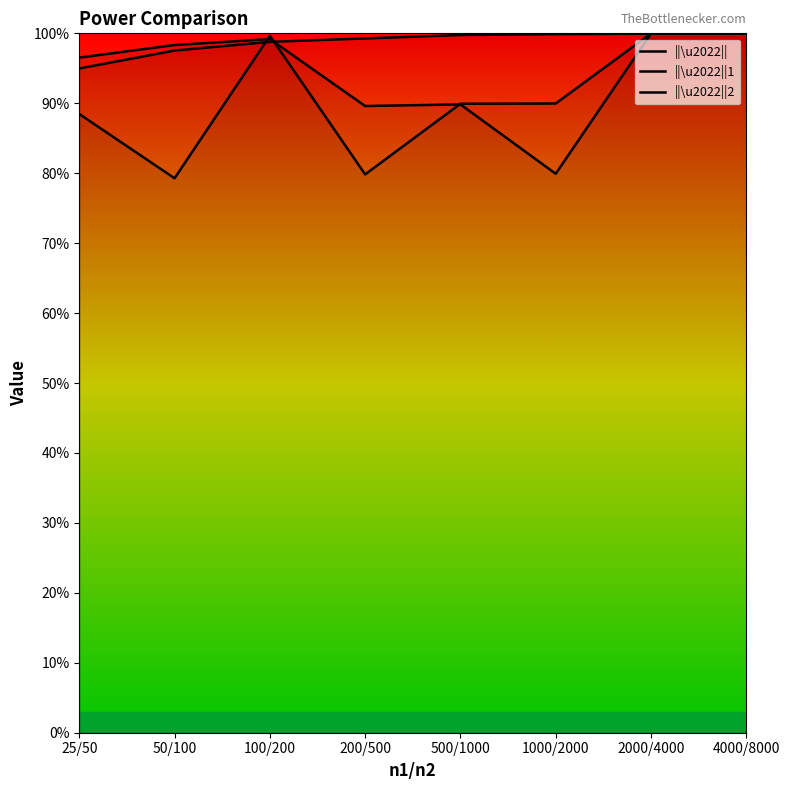

At which category does ||\u2022||1 reach its first local valley?

50/100